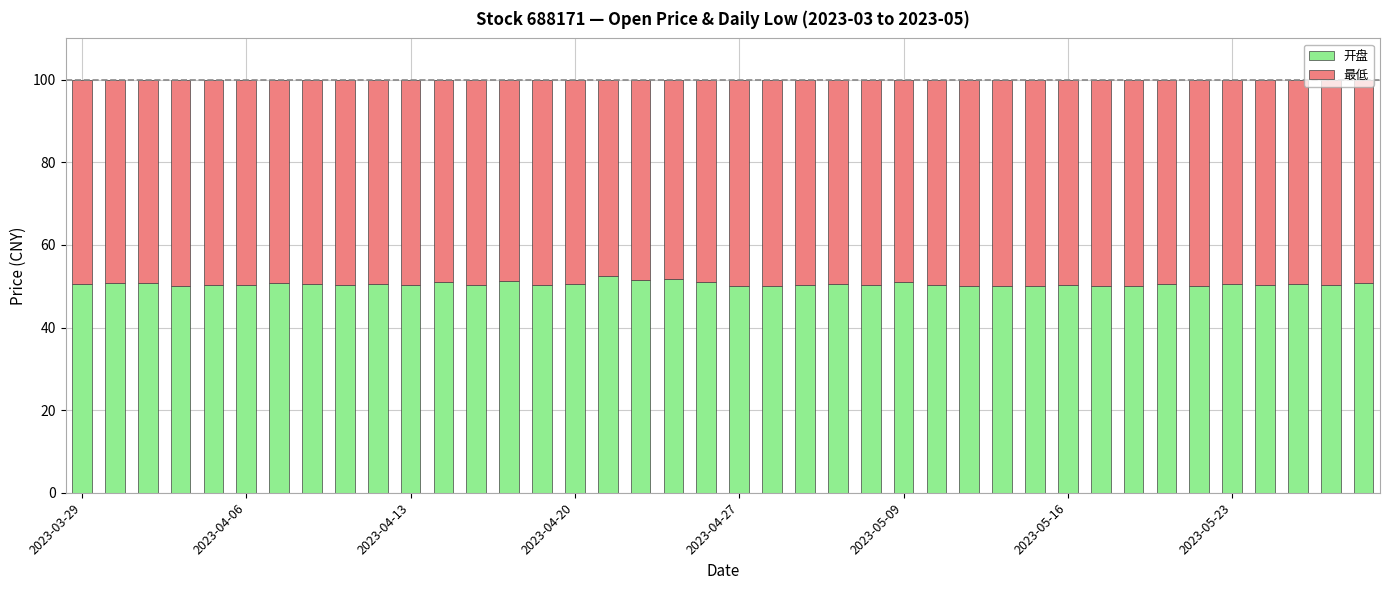

What is the difference between the maximum and minimum values in the 开盘 series?

2.6